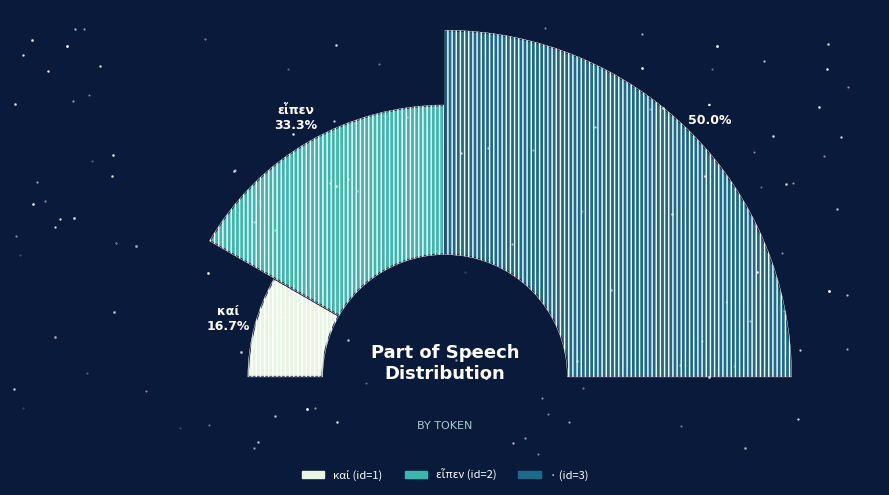

Approximately how many times larger is the value at · compared to καί?

3.0